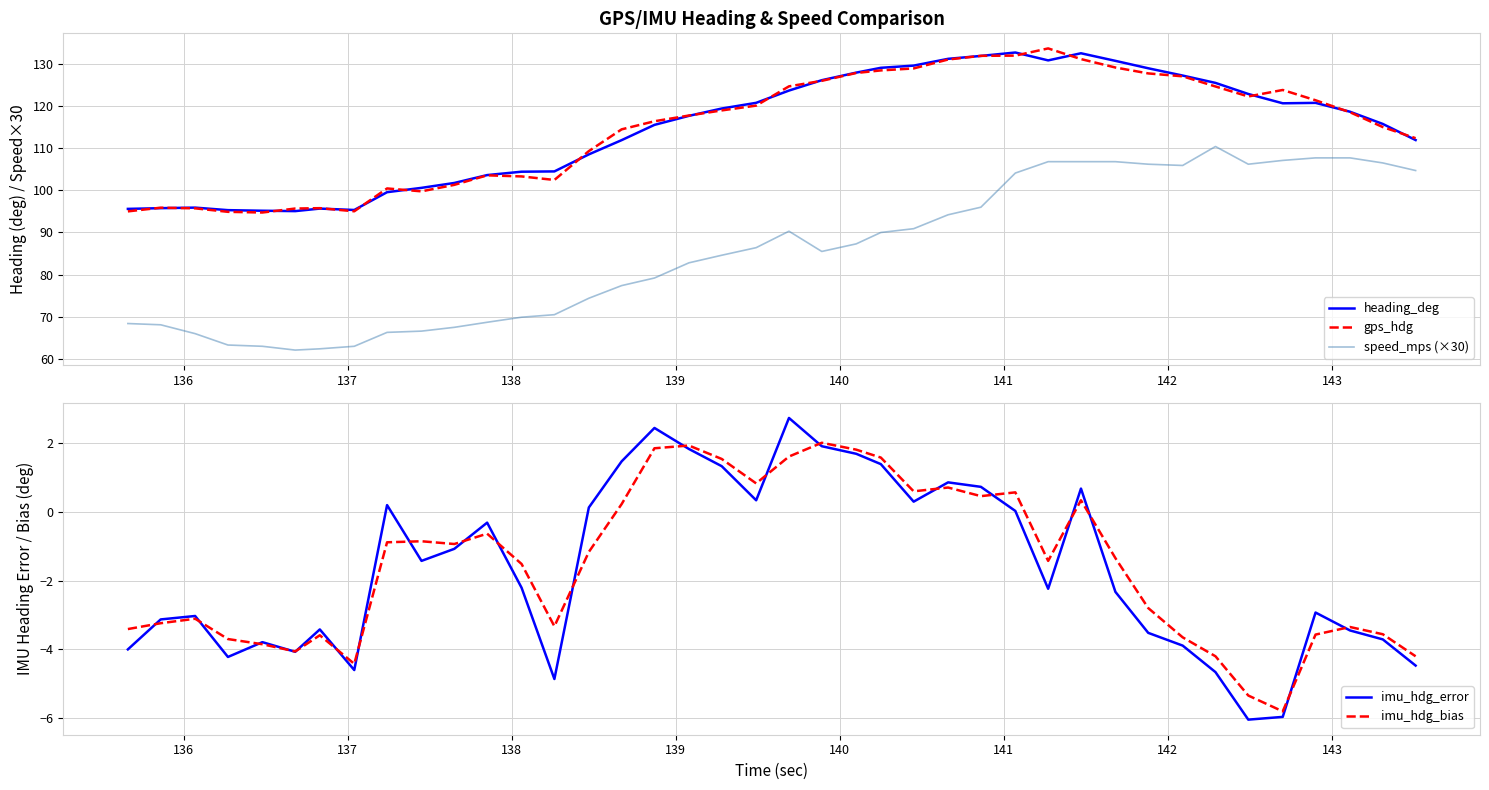

How many values in imu_hdg_bias are above zero?

14